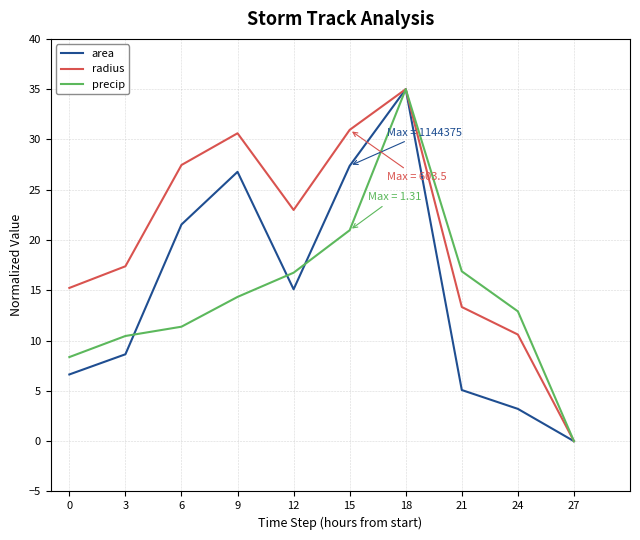

What is the highest value of the radius series?

35.0